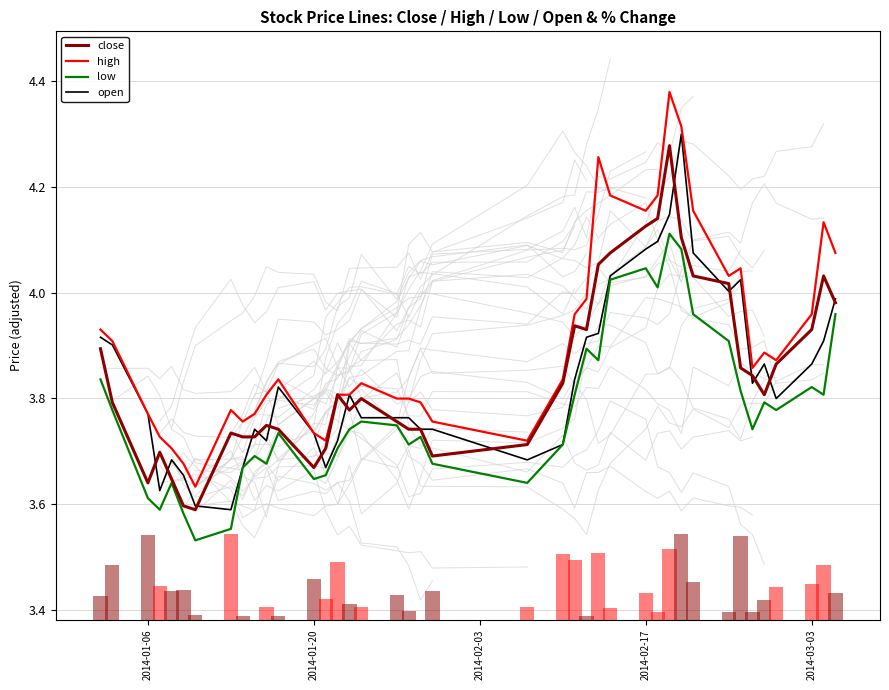

What is the value of the low bar at the 11th from the left?

3.7